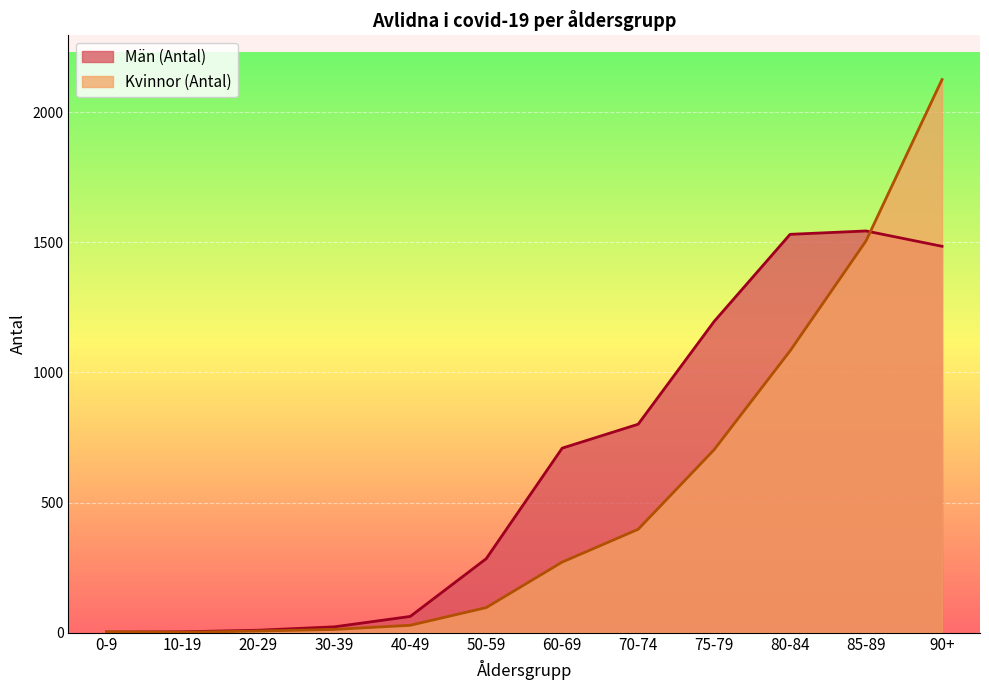

Does the chart display data point markers on the line(s)?

No